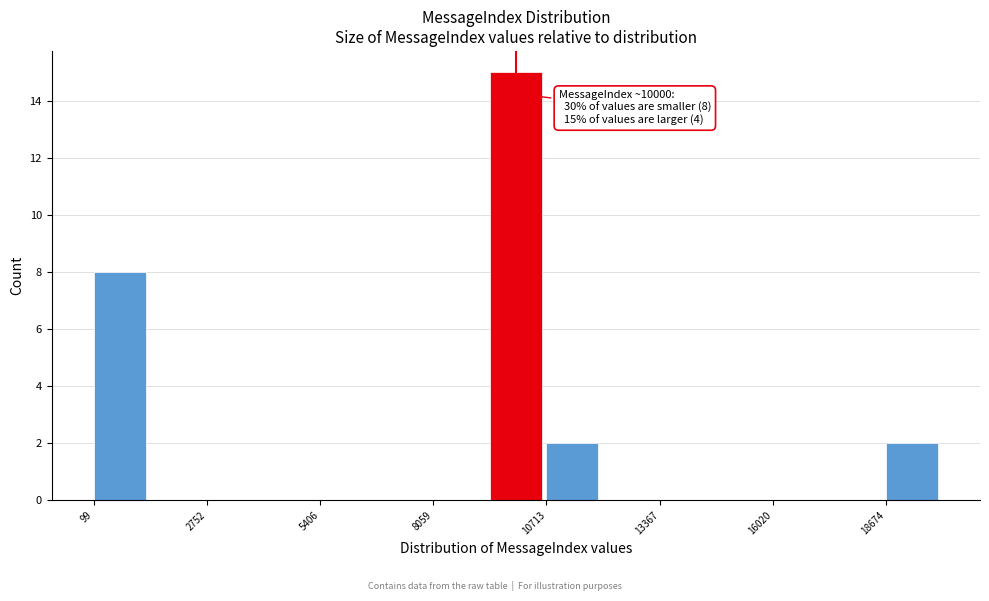

Around what value on the x-axis is the tallest bar? Give the approximate position of its centre, as read against the axis.

10000